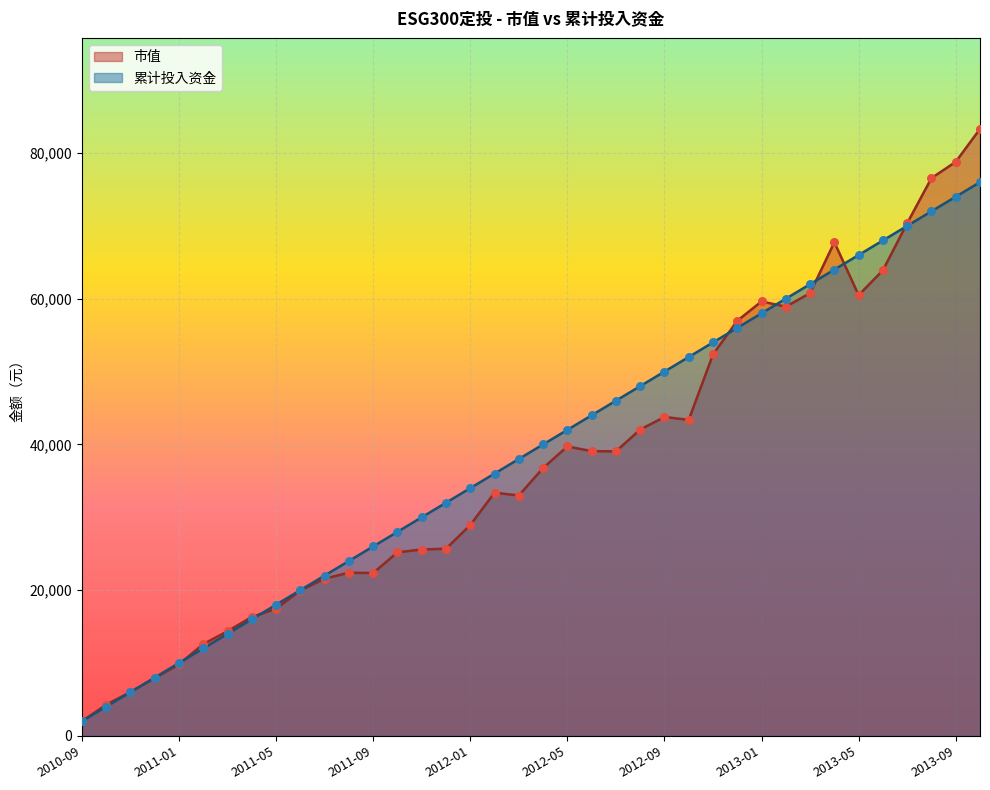

At which category is the sum across all series the highest?

2013-10